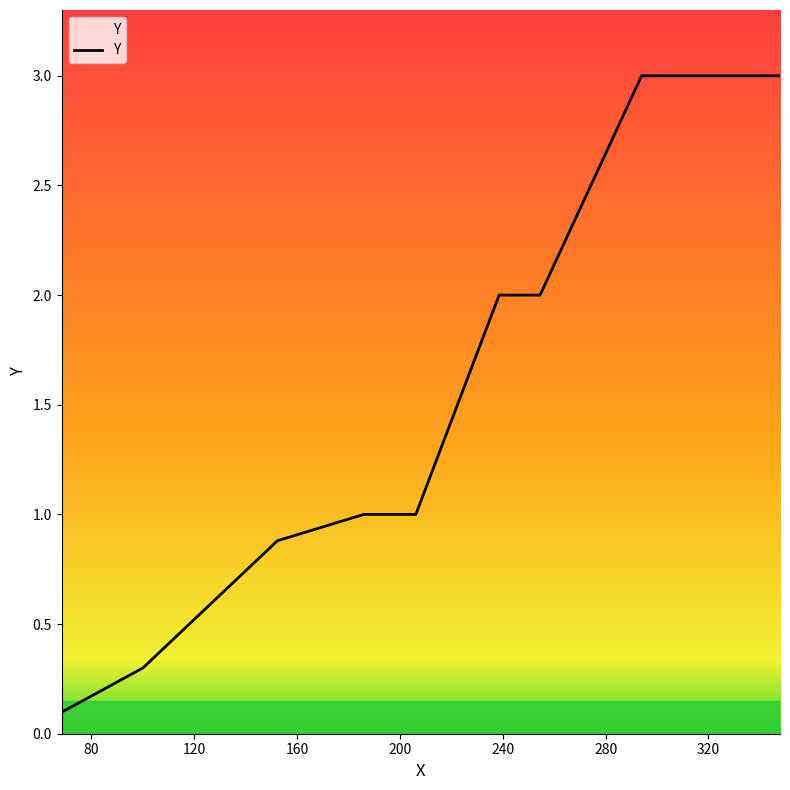

How many lines are shown in the chart?

1